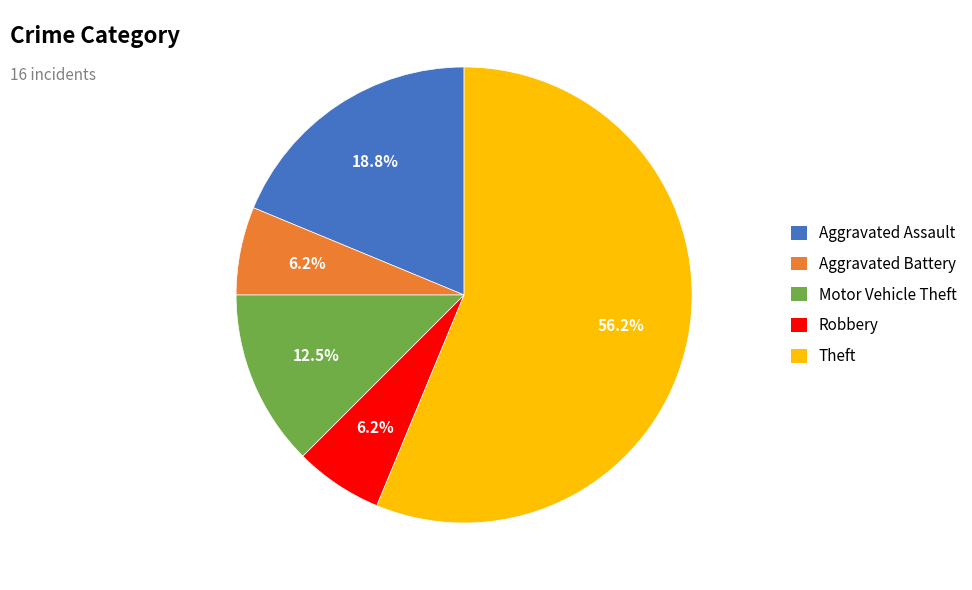

What is the largest slice in the pie chart?

Theft